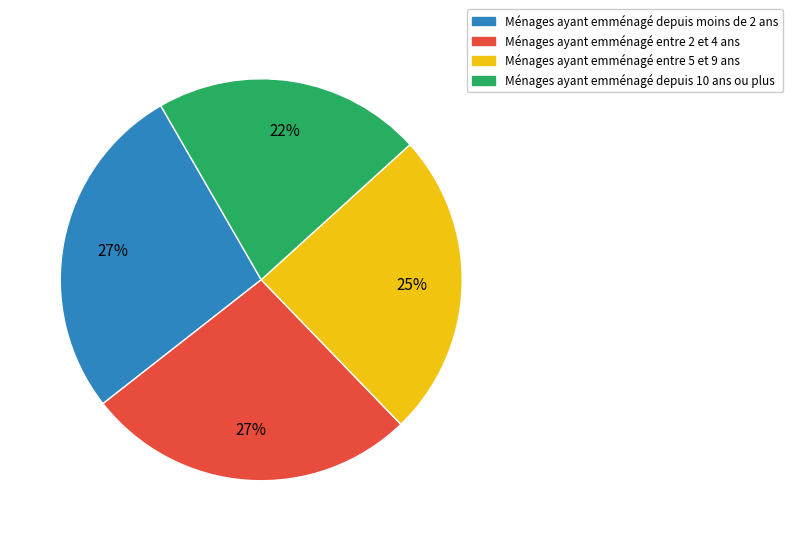

Is there any slice that represents more than half of the pie?

No